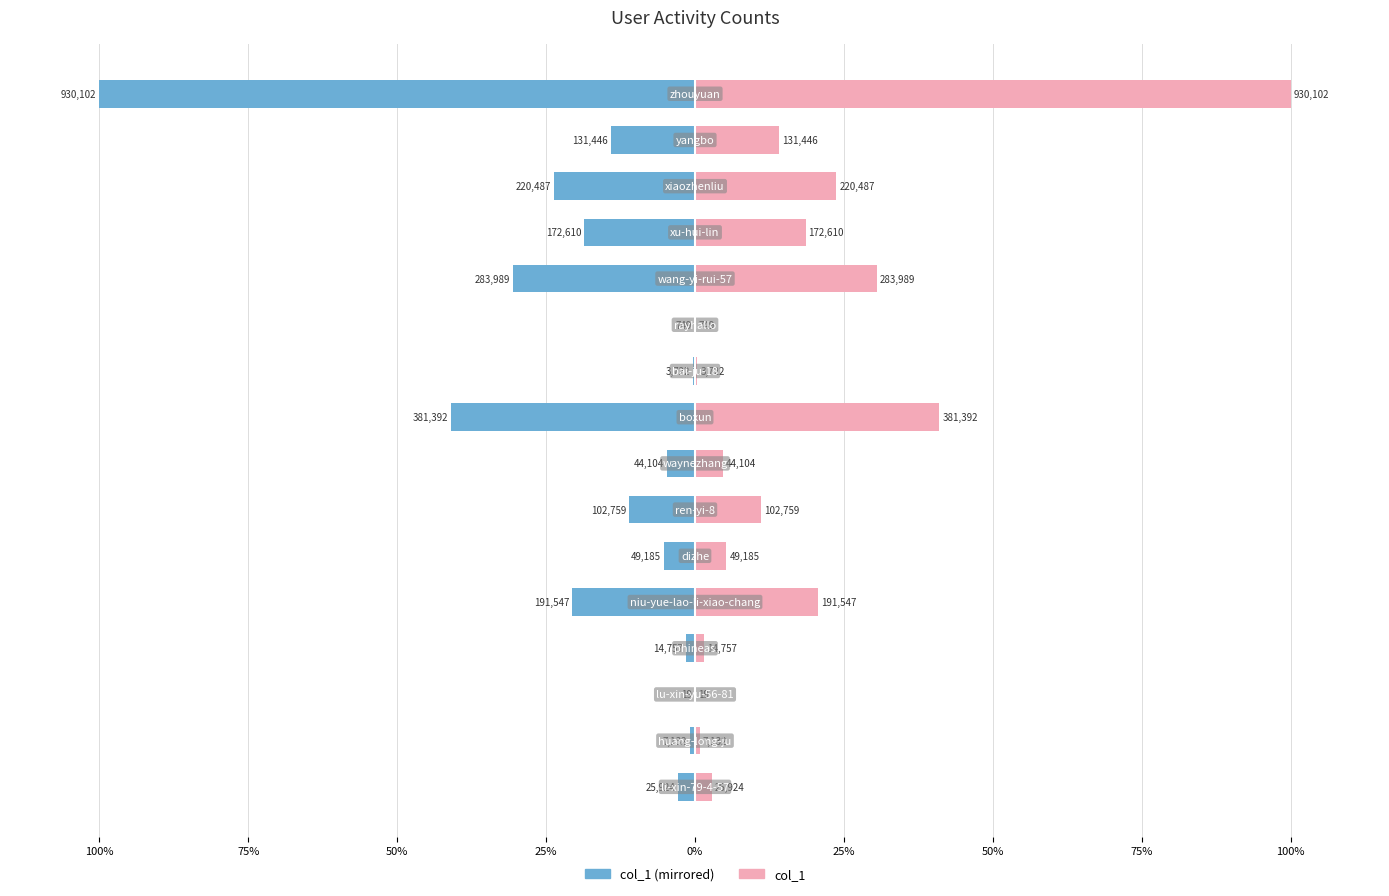

Is the value of col_1 (right) at 13 greater than the value of col_1 (left mirror) at 10?

Yes